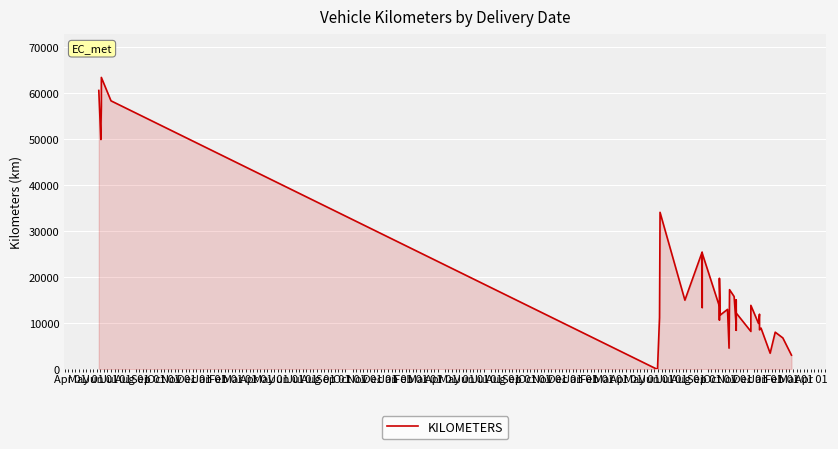

Rank the categories by value from lowest to highest.

Oct 01, Jul 01, Apr 01, Jan 01, Jun 01, May 01, Oct 01, Jun 01, Feb 01, Jul 01, Mar 01, Apr 01, Dec 01, Jul 01, Nov 01, Nov 01, Jan 01, Aug 01, Sep 01, May 01, Dec 01, Apr 01, Jun 01, Nov 01, Feb 01, Aug 01, Oct 01, Mar 01, Feb 01, Sep 01, May 01, Mar 01, Dec 01, Jan 01, May 01, Jun 01, Jul 01, Sep 01, Apr 01, Aug 01